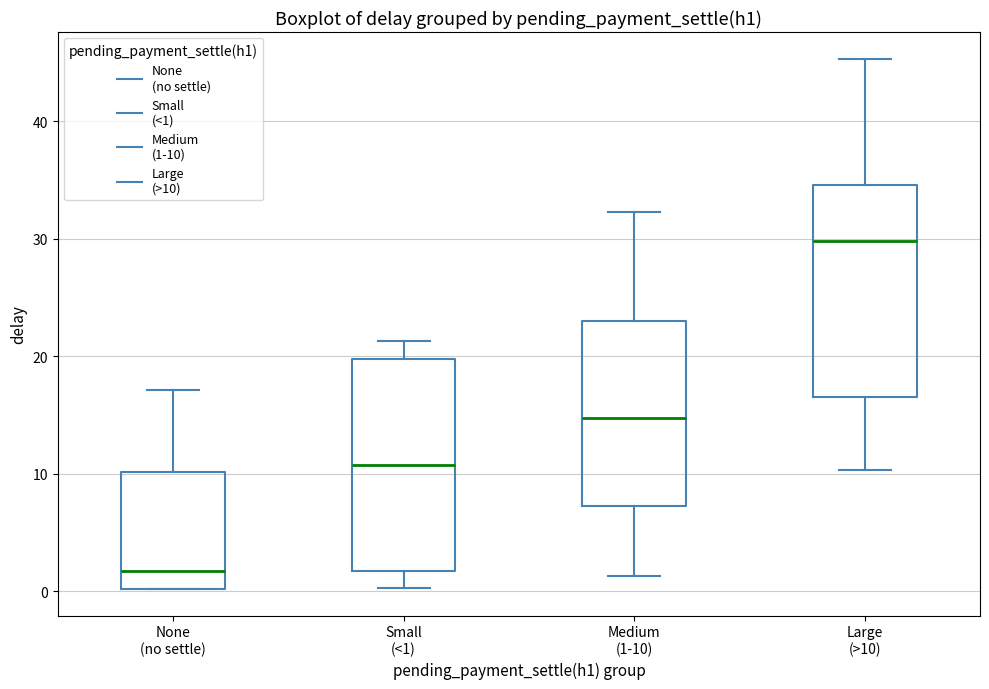

Reading left to right, transcribe this box plot: for each box, give where its median line is, the range the box spans, and where its two whiskers end, as read against the y-axis. The values are not printed on the chart, so give them approximately, as read against the axis.

None (no settle): median 2, box 0 to 10, whiskers 0 to 17
Small (<1): median 11, box 2 to 20, whiskers 0 to 21
Medium (1-10): median 15, box 7 to 23, whiskers 1 to 32
Large (>10): median 30, box 17 to 35, whiskers 10 to 45